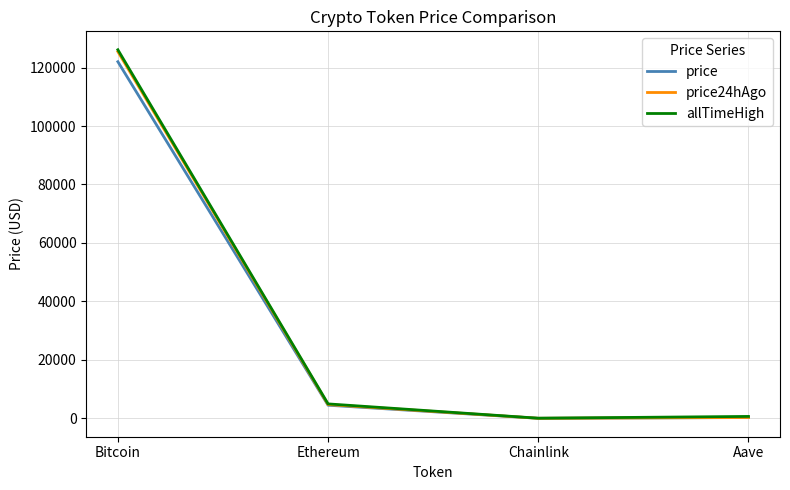

True or false: price24hAgo has more than 1 points higher than both neighbors.

False